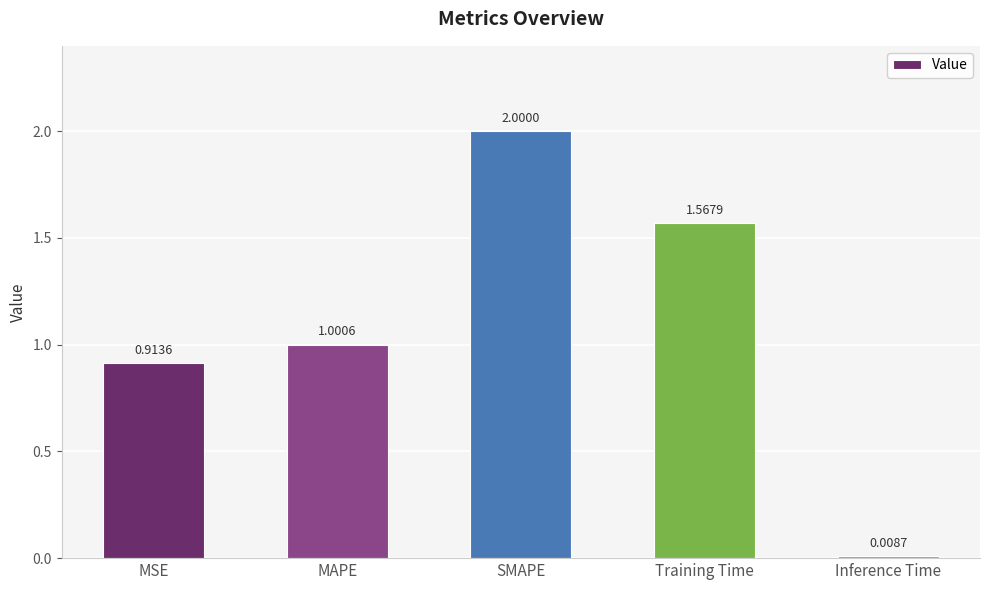

At which label does the data first exceed 1?

MAPE